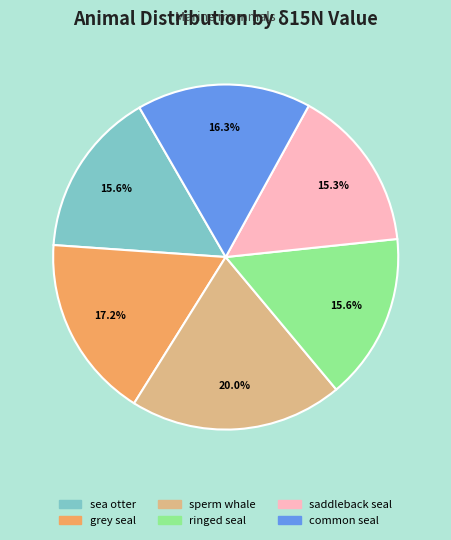

To the nearest percent, what is the average slice percentage?

17%